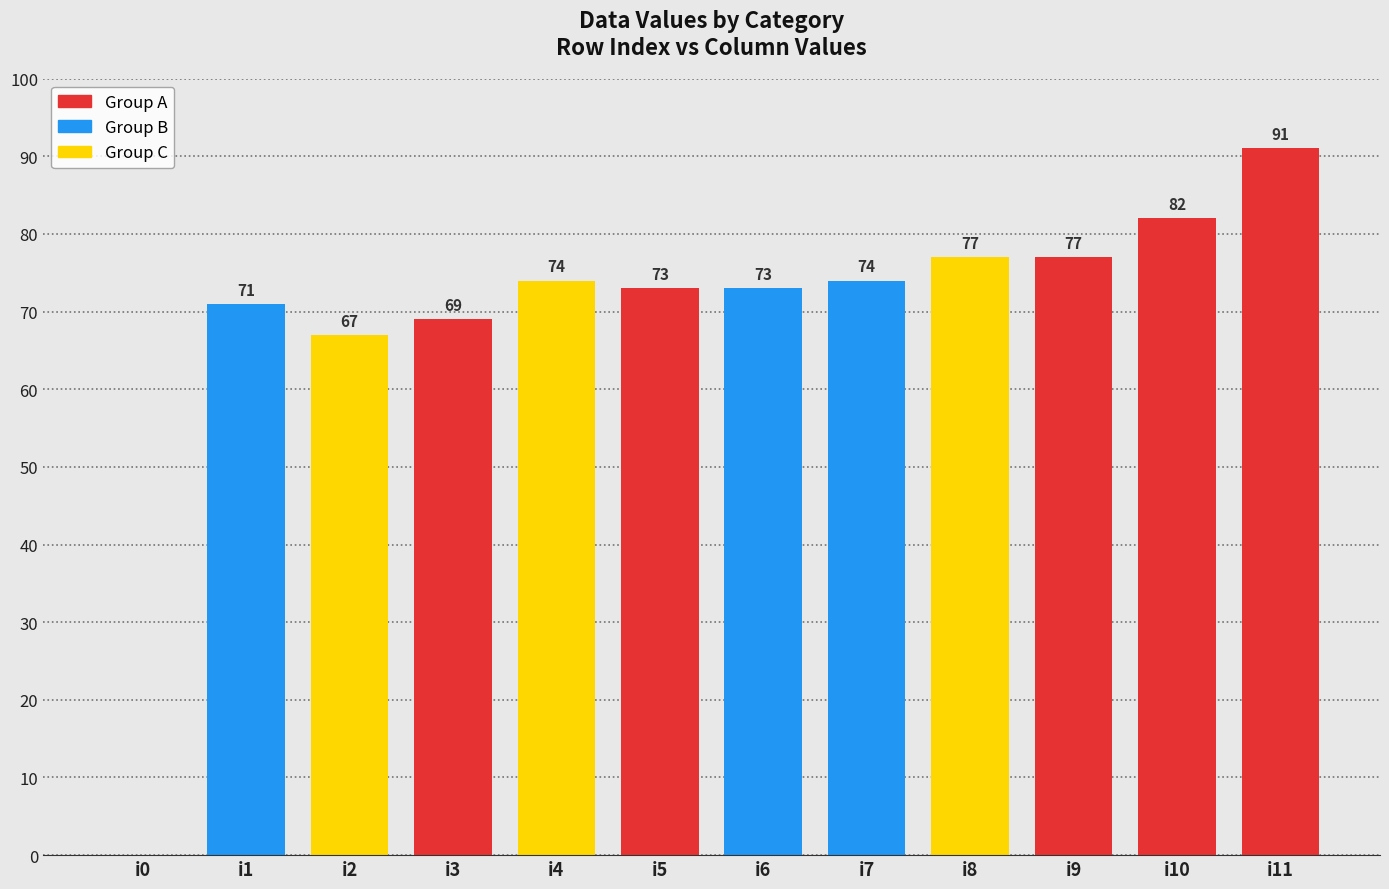

What is the ratio of the value at i2 to the value at i10?

0.8